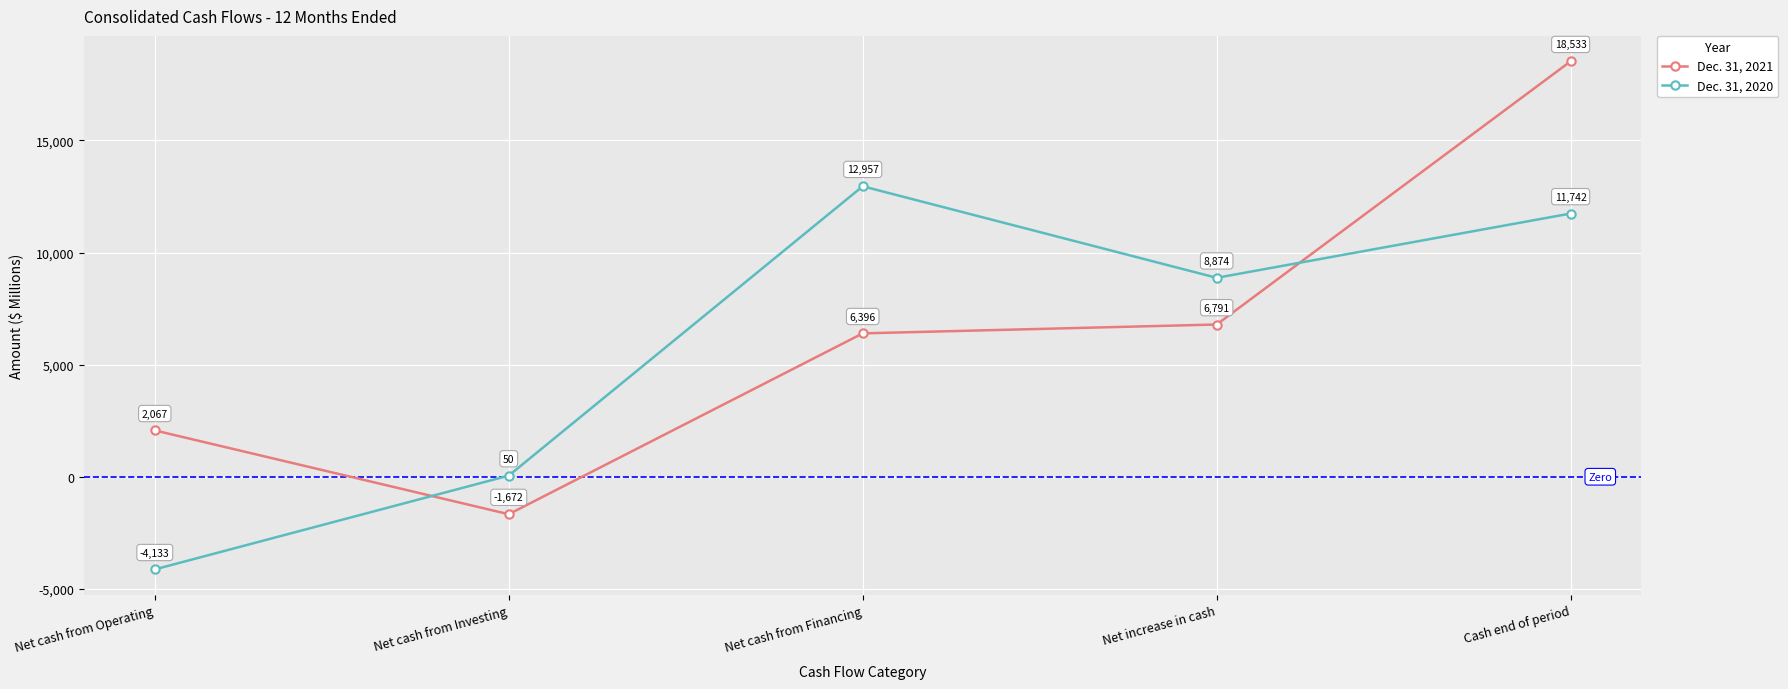

What is the label of the 1st point from the left?

Net cash from Operating